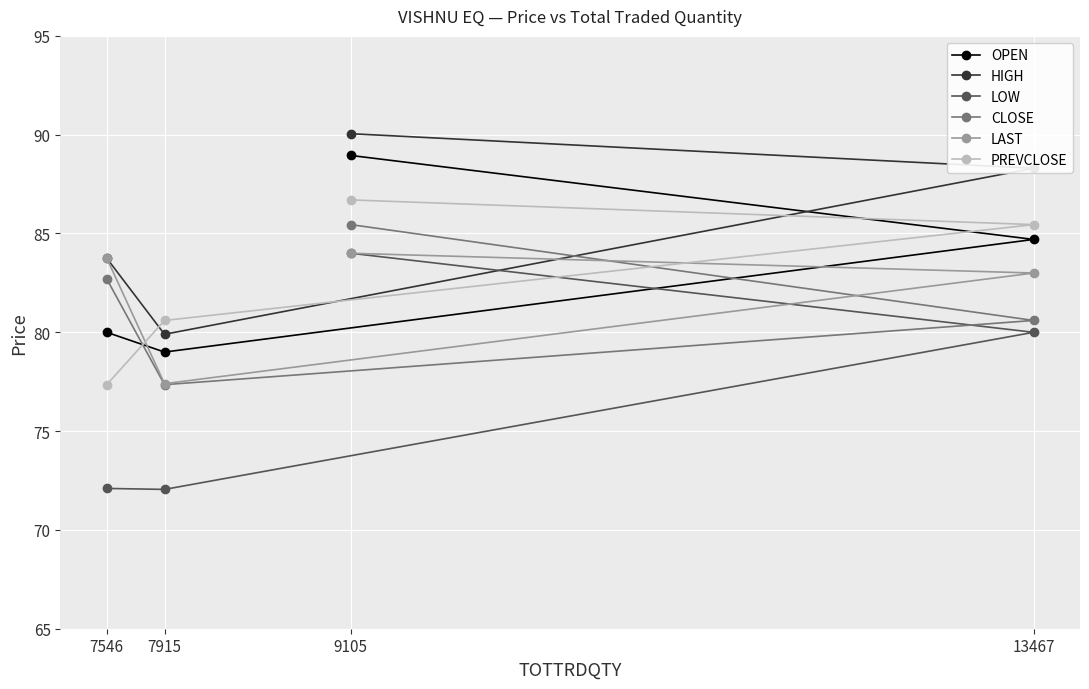

How many values in the HIGH series exceed 88?

2